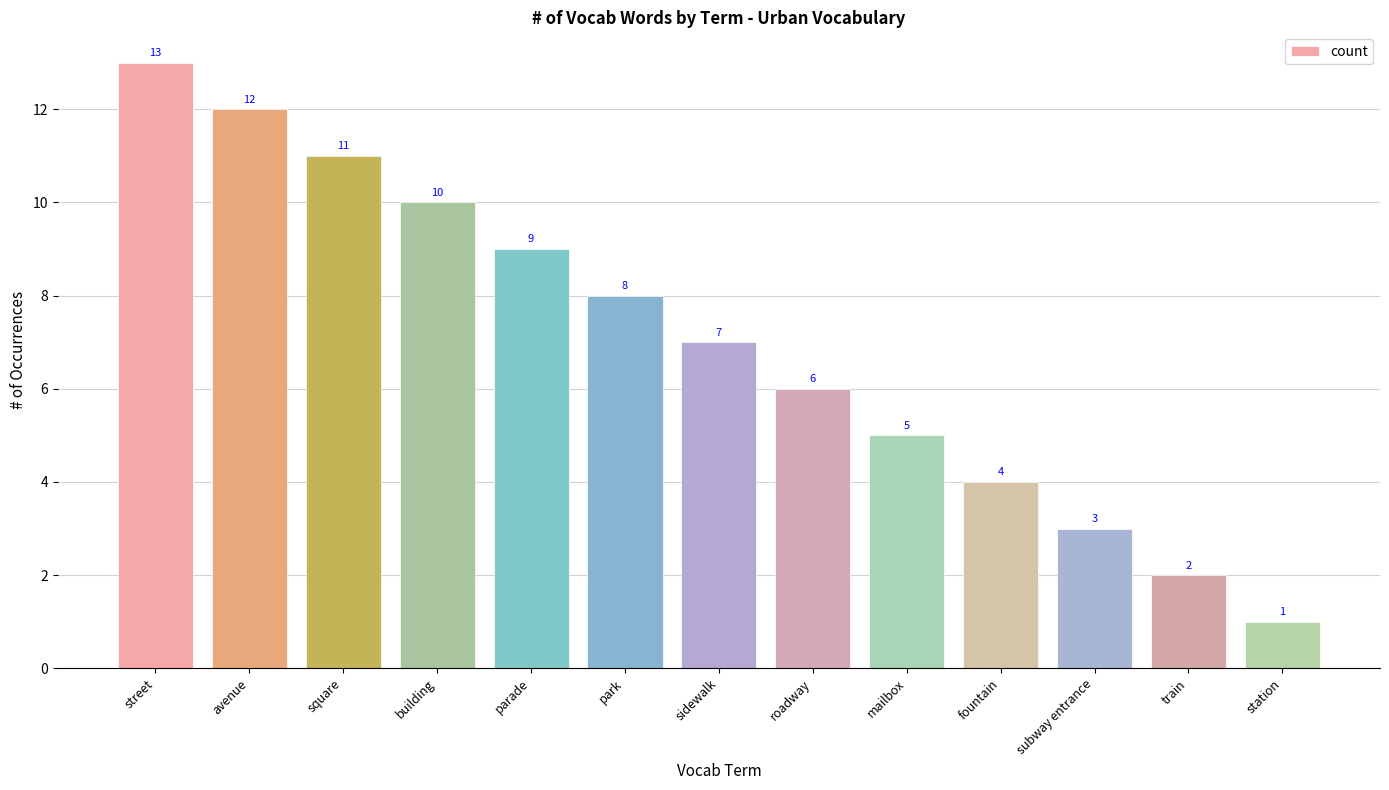

Approximately how many times larger is the value at subway entrance compared to mailbox?

0.6